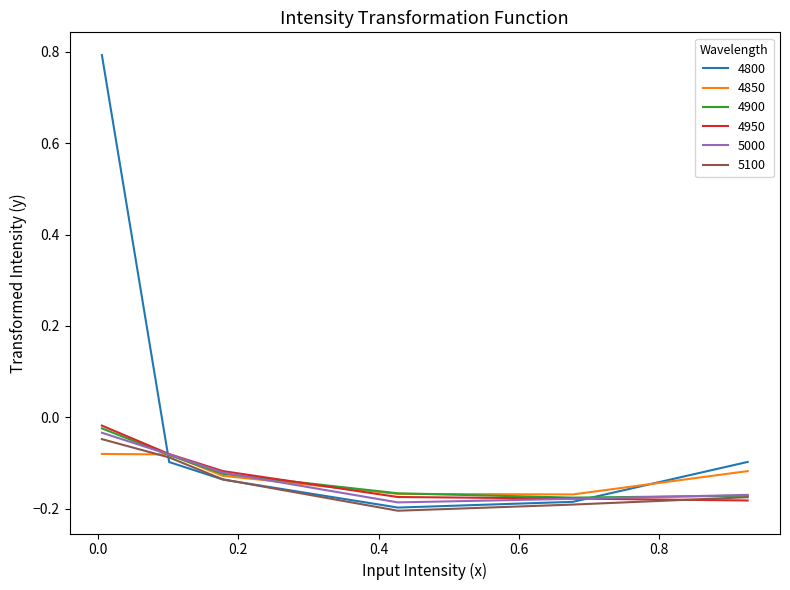

What is the difference between the second highest and minimum values in the 4850 series?

0.1